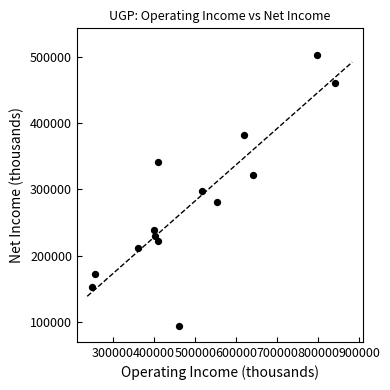

What is the range of X values (max minus min)?

591300